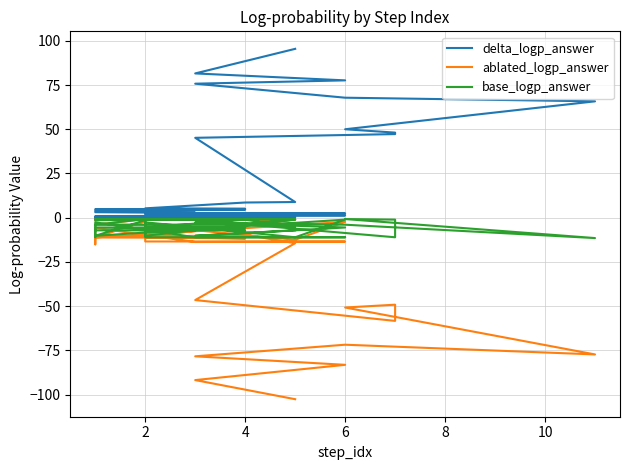

How many data points in delta_logp_answer are less than 4?

20